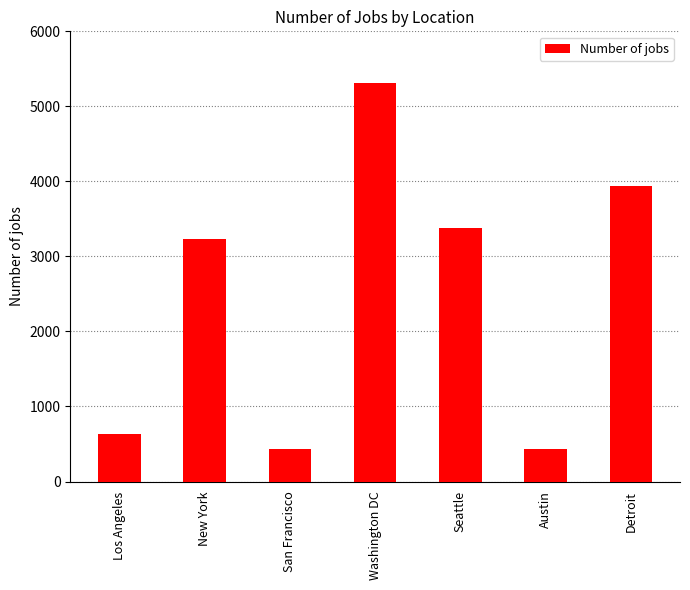

Approximately how many times larger is the value at Los Angeles compared to Austin?

1.5